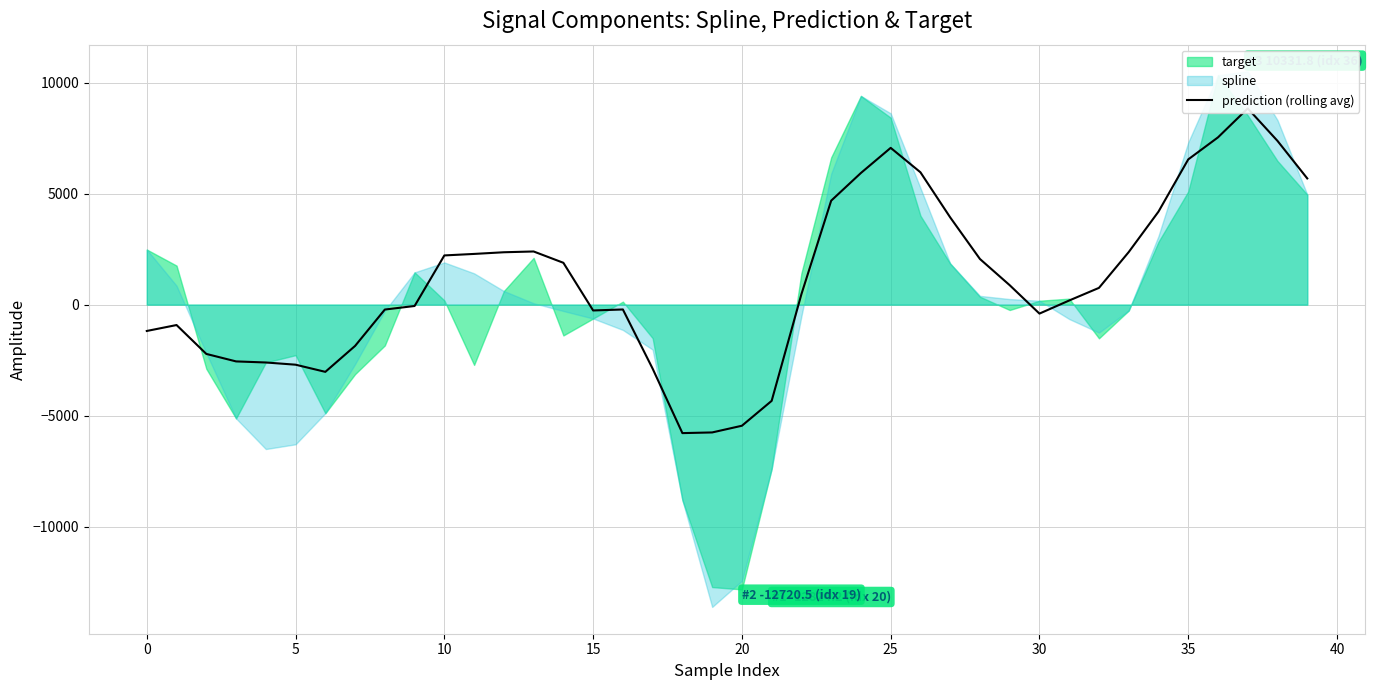

Is it true that the value at 30 is -404.4?

True